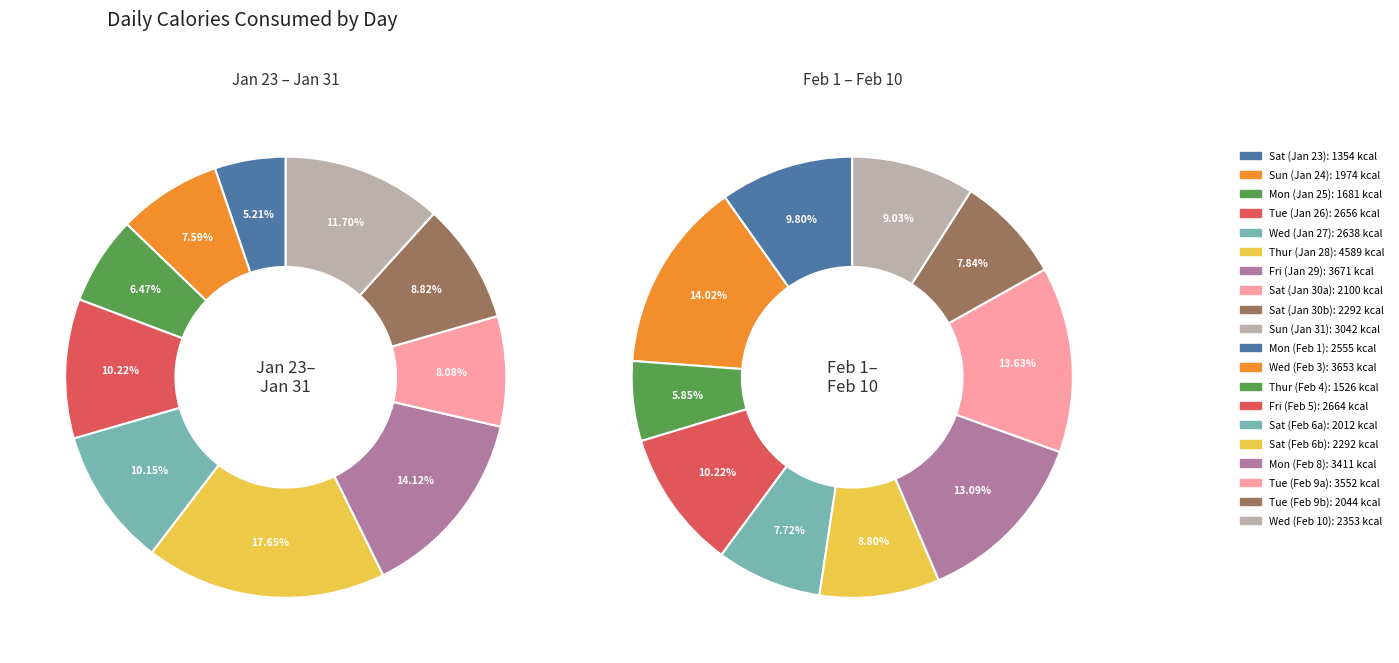

Rank the categories by value from lowest to highest.

Sat, Thur, Mon, Sun, Sat, Tue, Sat, Sat, Sat, Wed, Mon, Wed, Tue, Fri, Sun, Mon, Tue, Wed, Fri, Thur